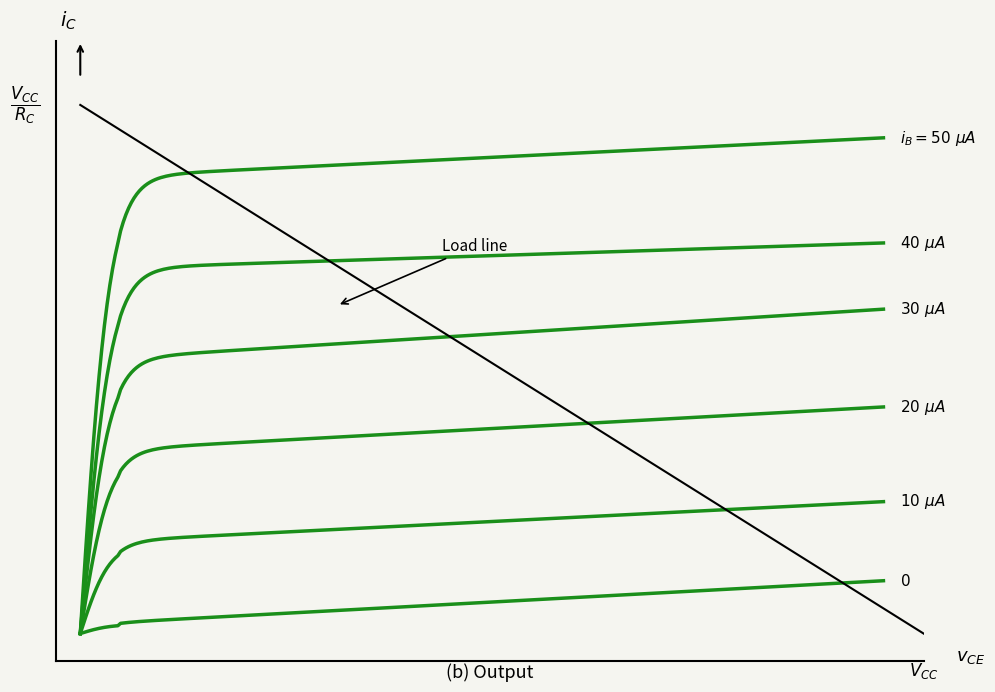

Count the number of data series in this chart.

6